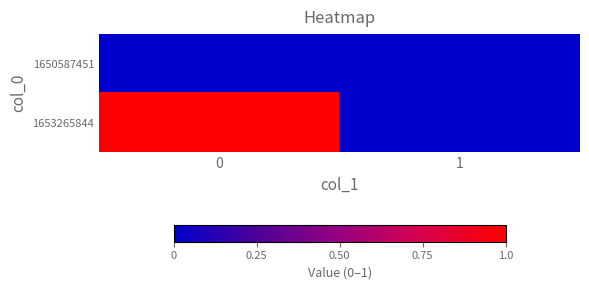

Which series has the widest spread of values?

1653265844